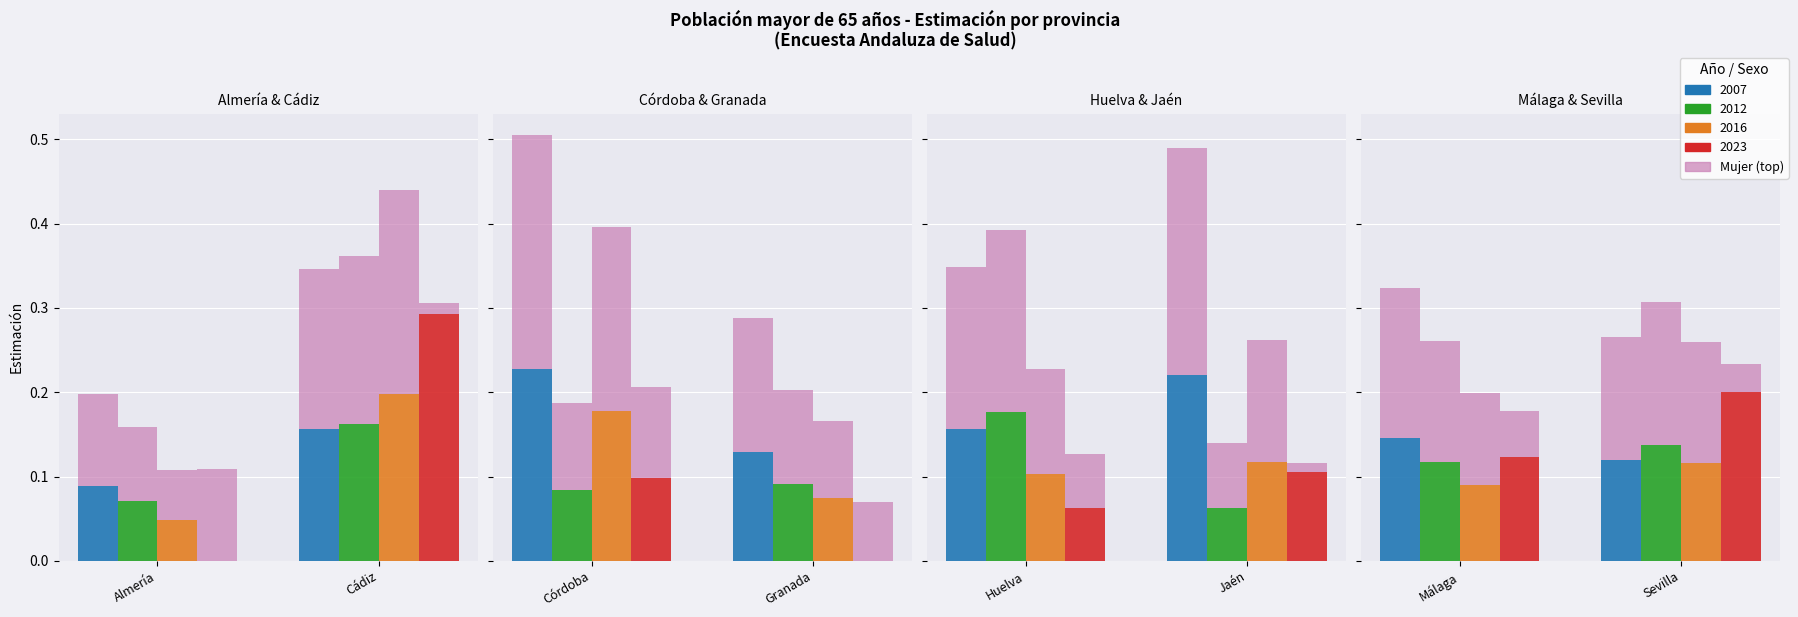

What is the spread (max minus min) of values at Cádiz?

0.1